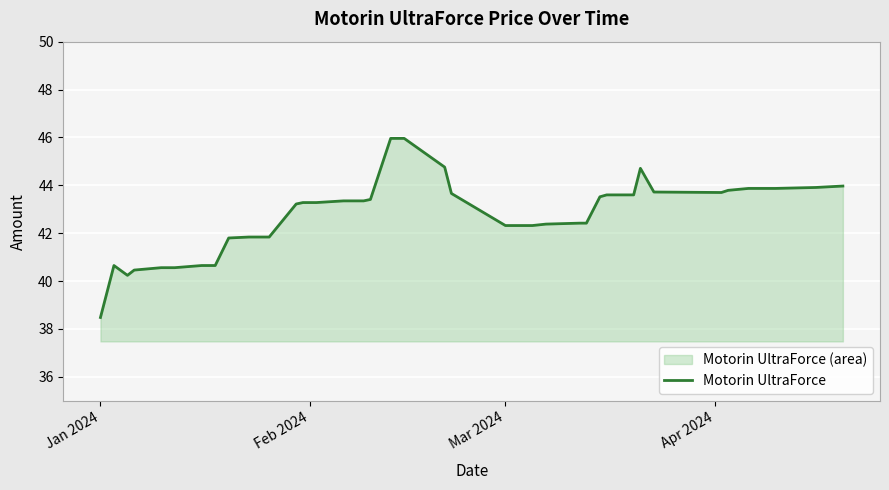

What is the minimum value shown in the chart?

38.5